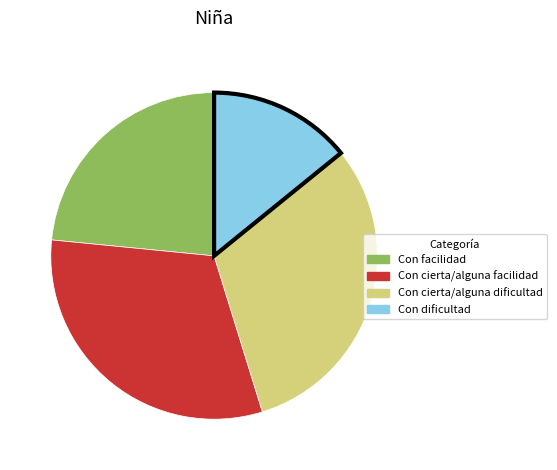

Which slice is the smallest?

Con dificultad